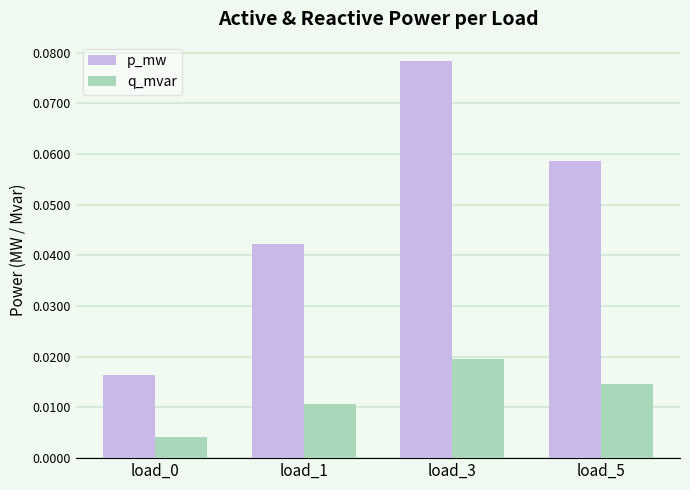

Rank the series by their maximum value, from lowest to highest.

q_mvar, p_mw